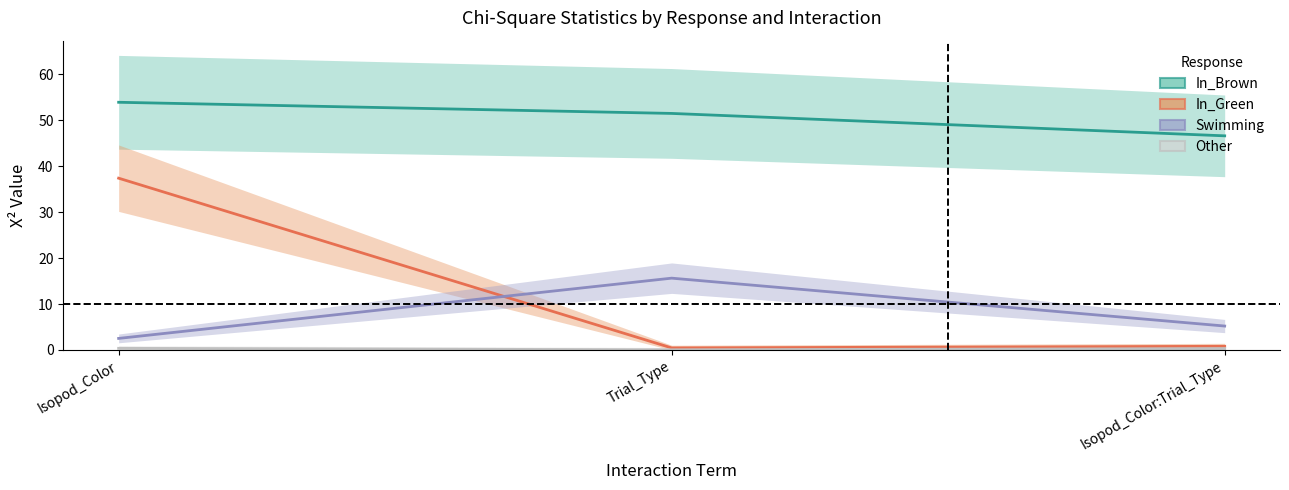

What position from the right is Isopod_Color:Trial_Type?

1